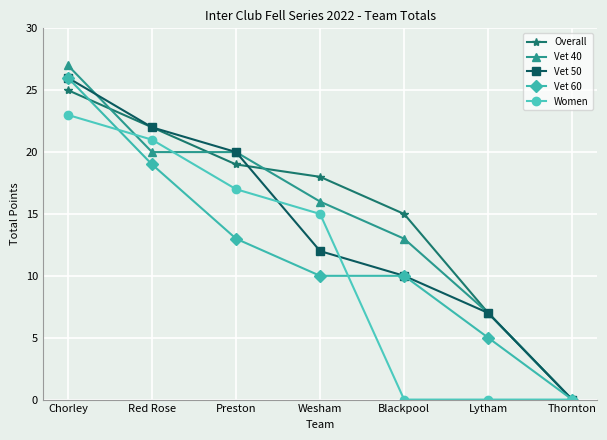

What value does the Vet 40 series have at Chorley?

27